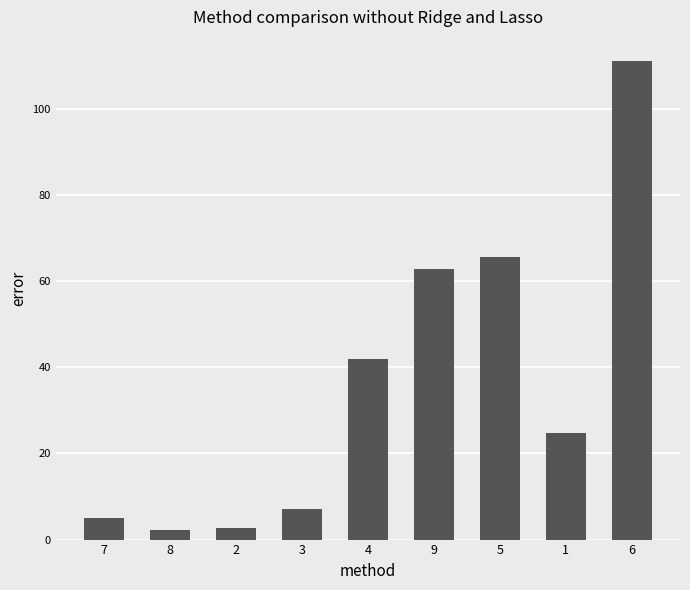

What is the sum of all values?

323.2